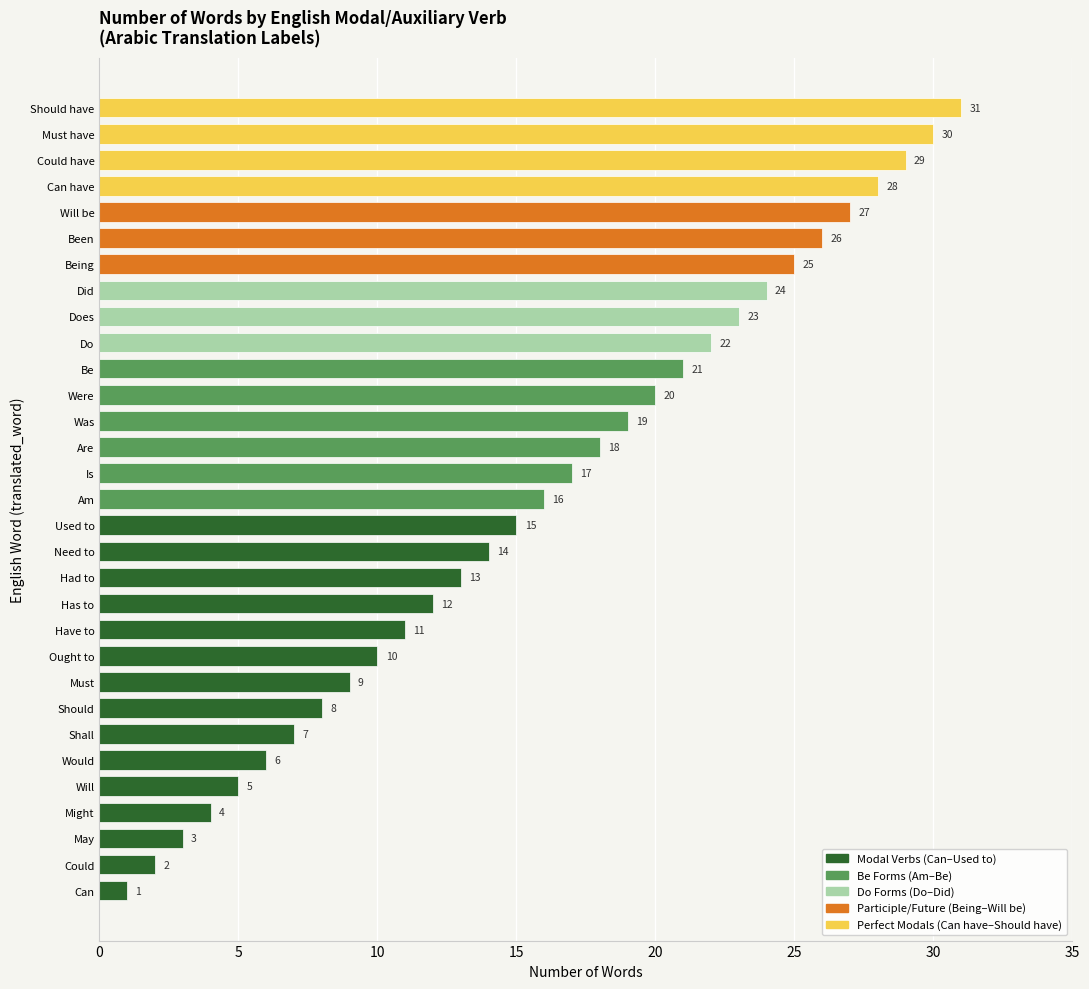

The value at Could have is 51. True or false?

False